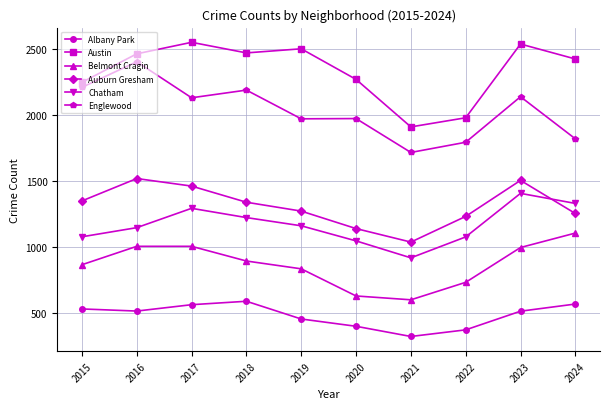

What is the difference between the maximum and minimum values in the Englewood series?

685